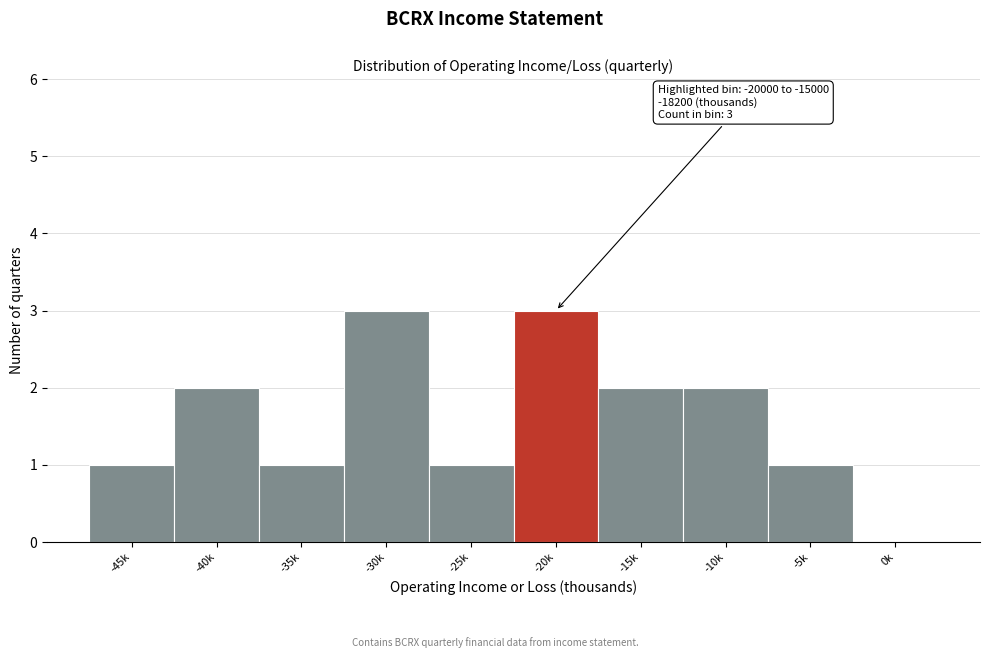

Reading right to left, extract all data points from this chart.

0k=0	-5k=1	-10k=2	-15k=2	-20k=3	-25k=1	-30k=3	-35k=1	-40k=2	-45k=1